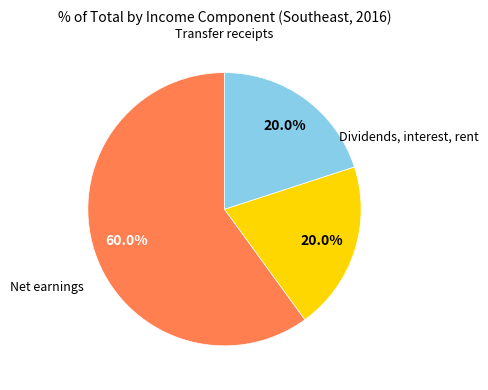

To the nearest percent, what is the difference between the largest and smallest slice percentages?

40%